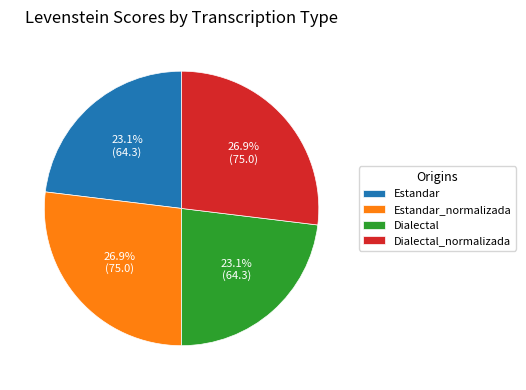

To the nearest percent, what is the difference between the largest and smallest slice percentages?

4%